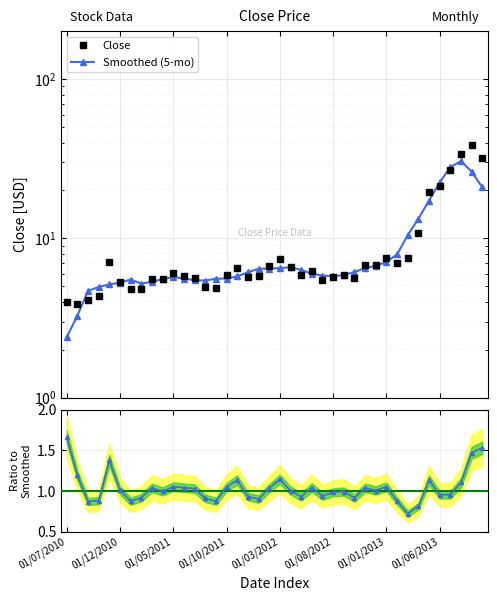

List the series in order of their peak value, lowest first.

Ratio to Smoothed, Smoothed (5-mo), Close